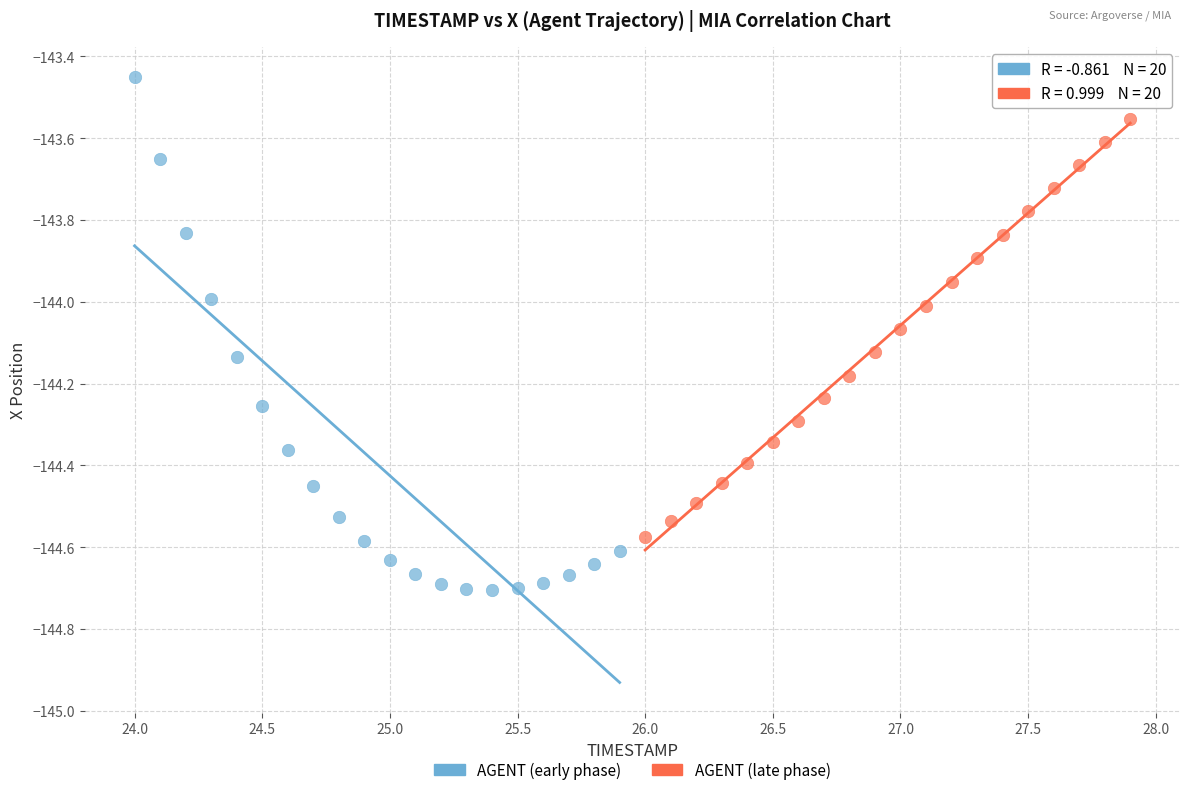

Which series contains the highest Y value?

AGENT (early phase)